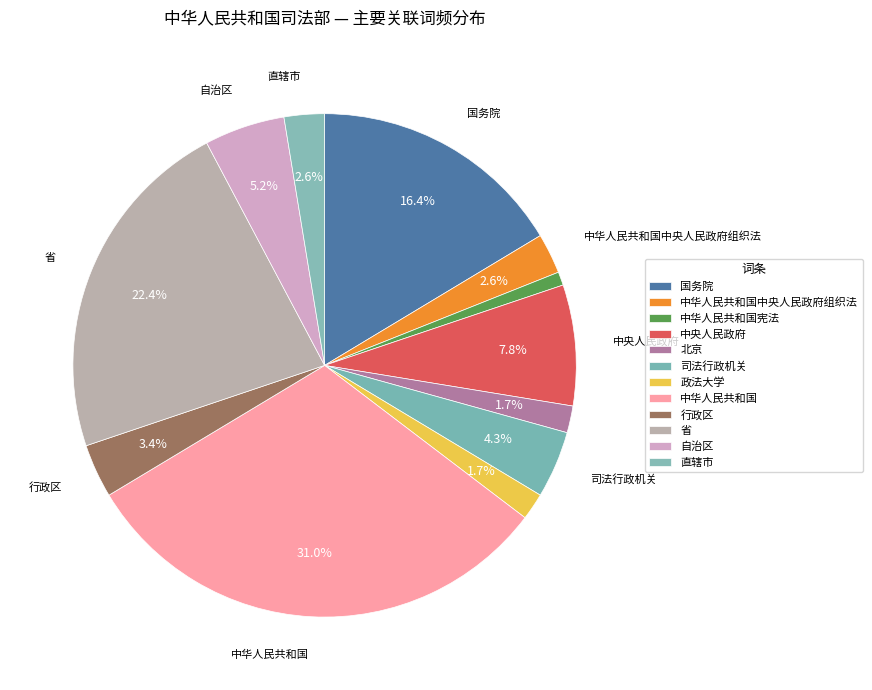

Which category has the biggest portion of the pie?

中华人民共和国